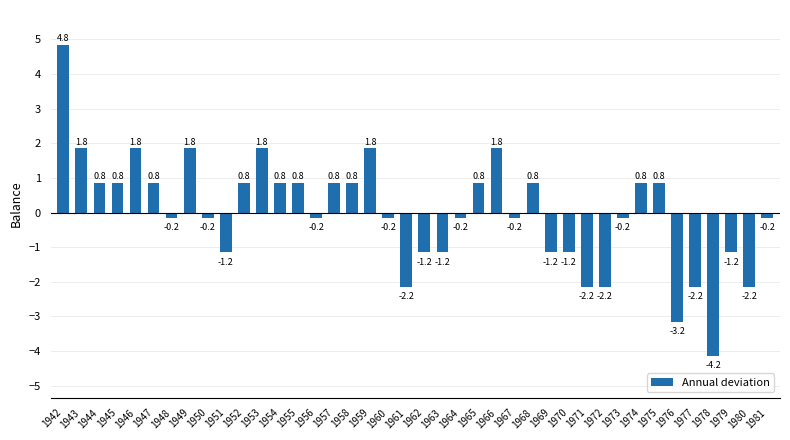

Where does the data first go above 0?

1942